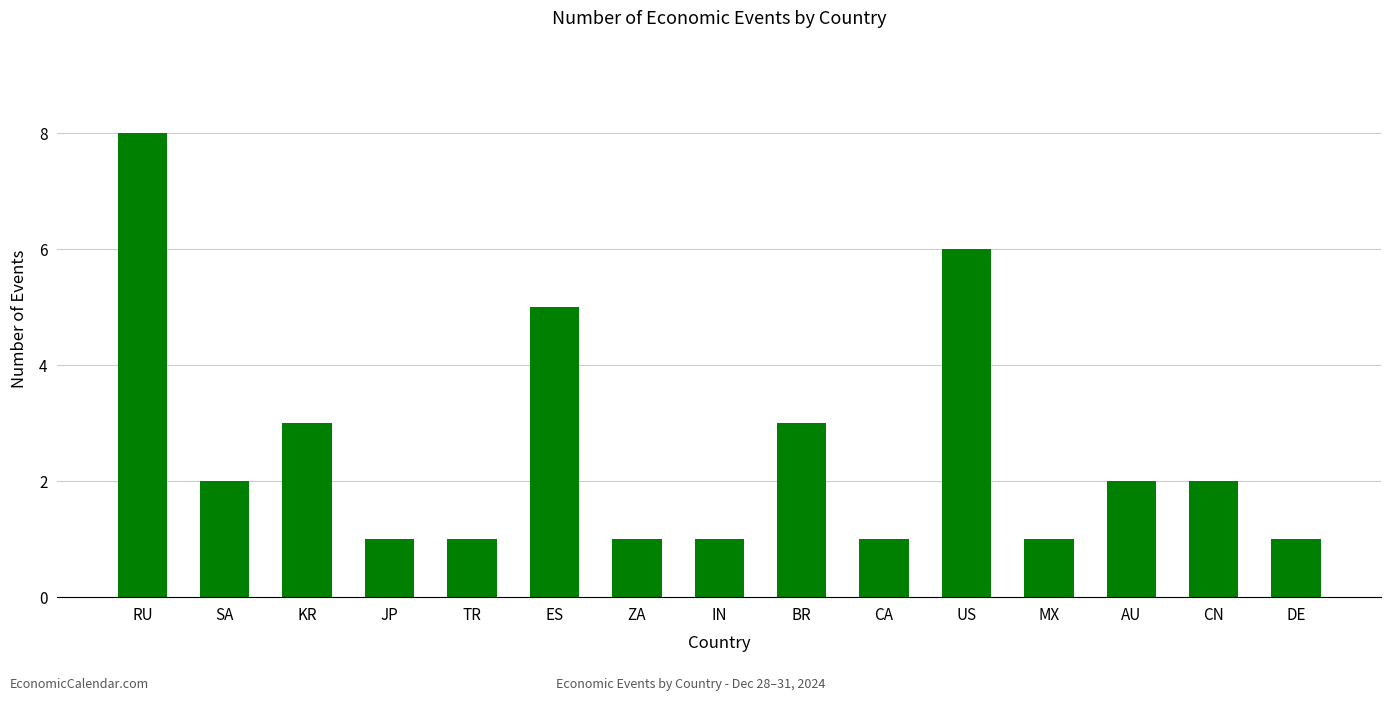

Does the chart contain stacked bars?

No